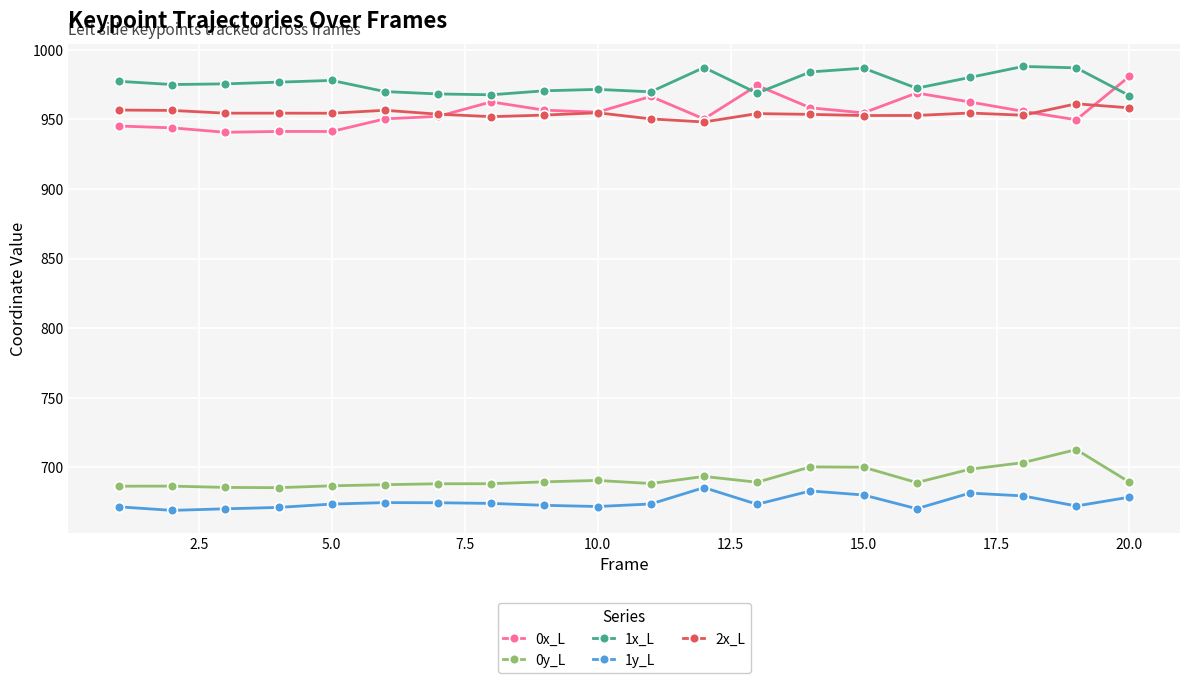

True or false: 1y_L and 0y_L intersect in this chart.

False